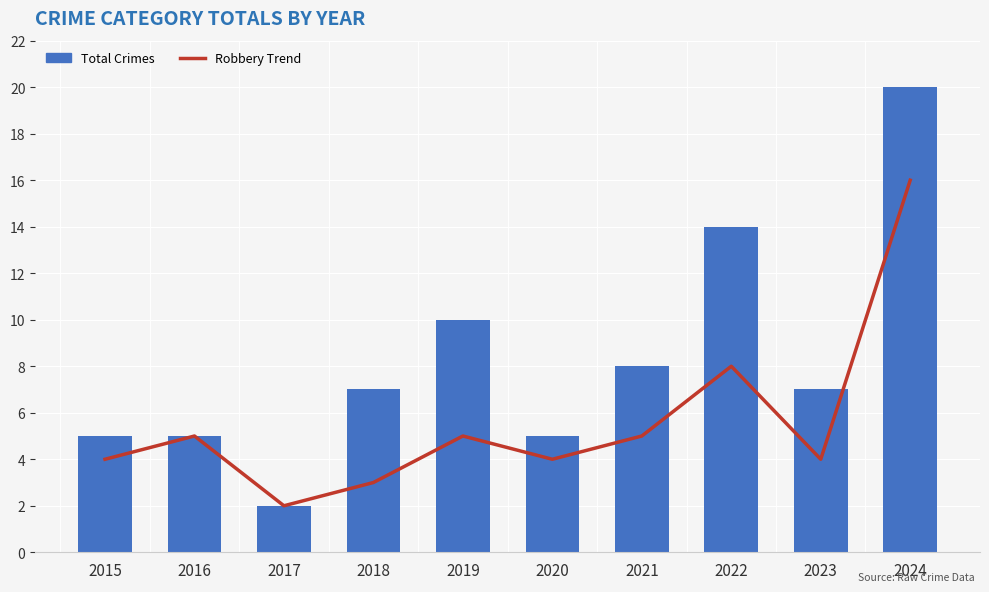

What is the sum of all Robbery Trend values?

56